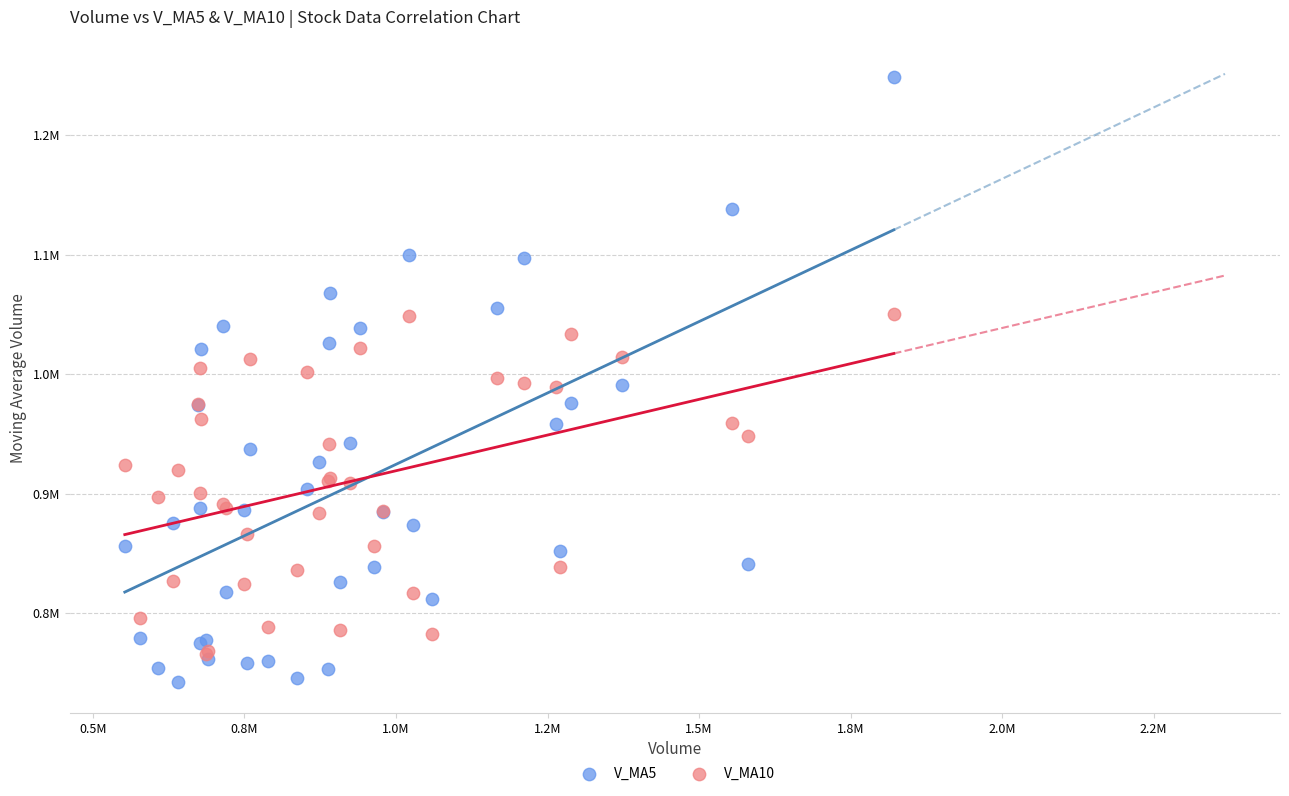

What are all the series names shown in the legend?

V_MA5, V_MA10